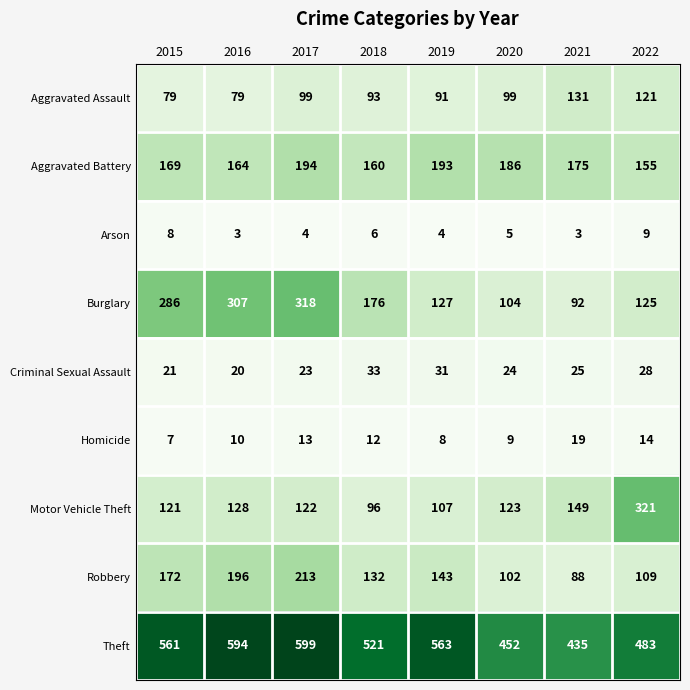

The value of Theft at 2020 is 758. True or false?

False